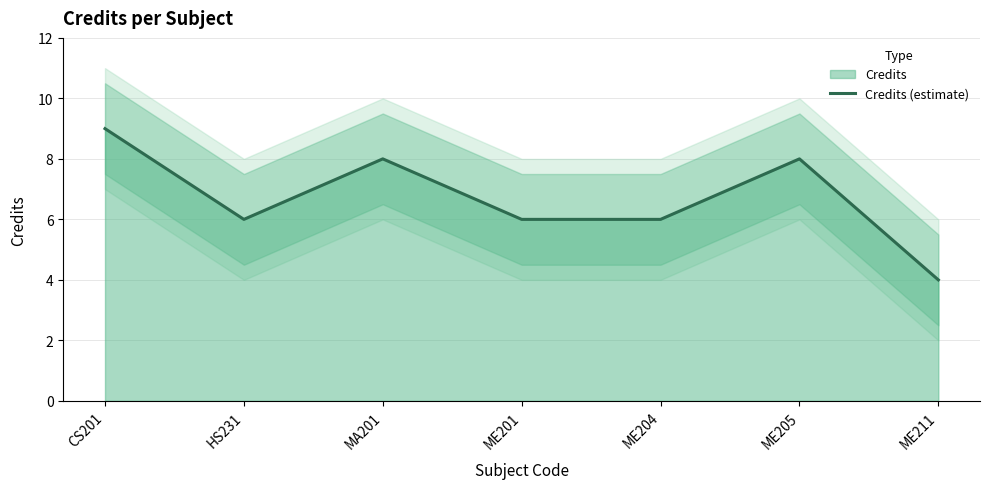

Rank the categories by value from lowest to highest.

ME211, HS231, ME201, ME204, MA201, ME205, CS201